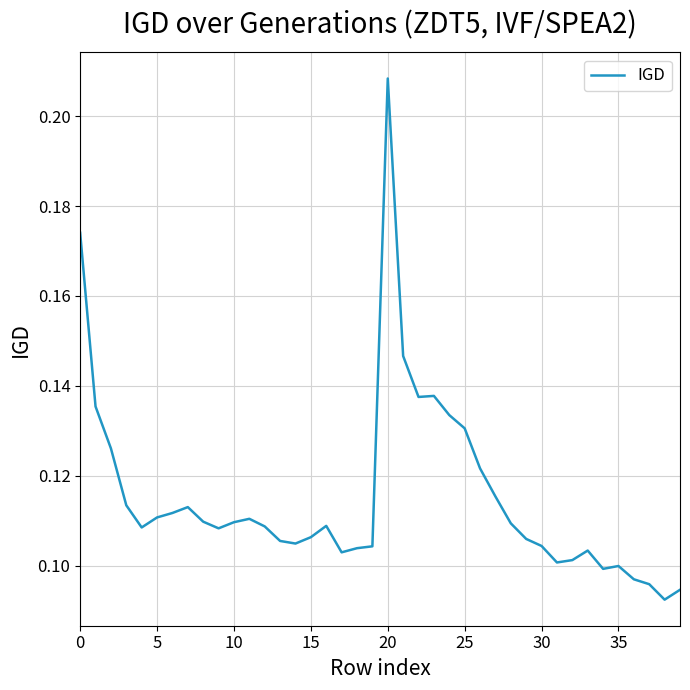

How many distinct data groups are displayed?

1